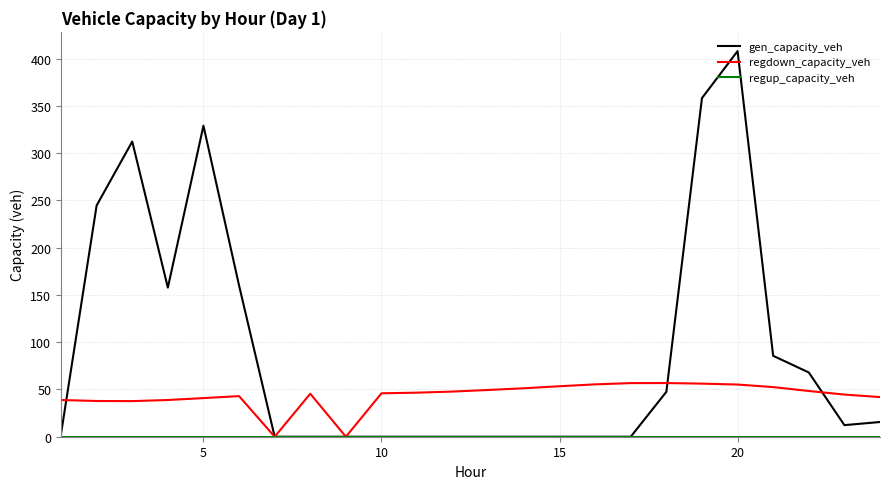

What is the sum of all regdown_capacity_veh values?

1044.7